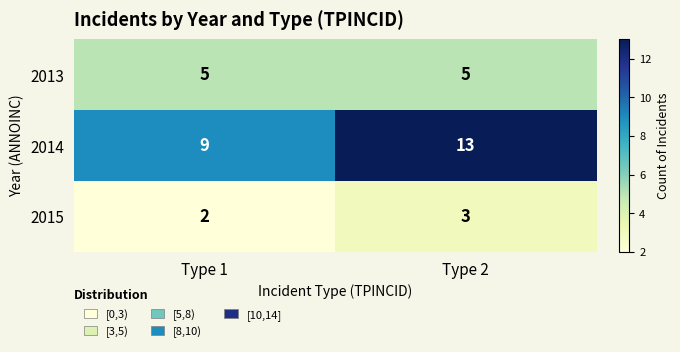

What is the sum of all 2014 values?

22